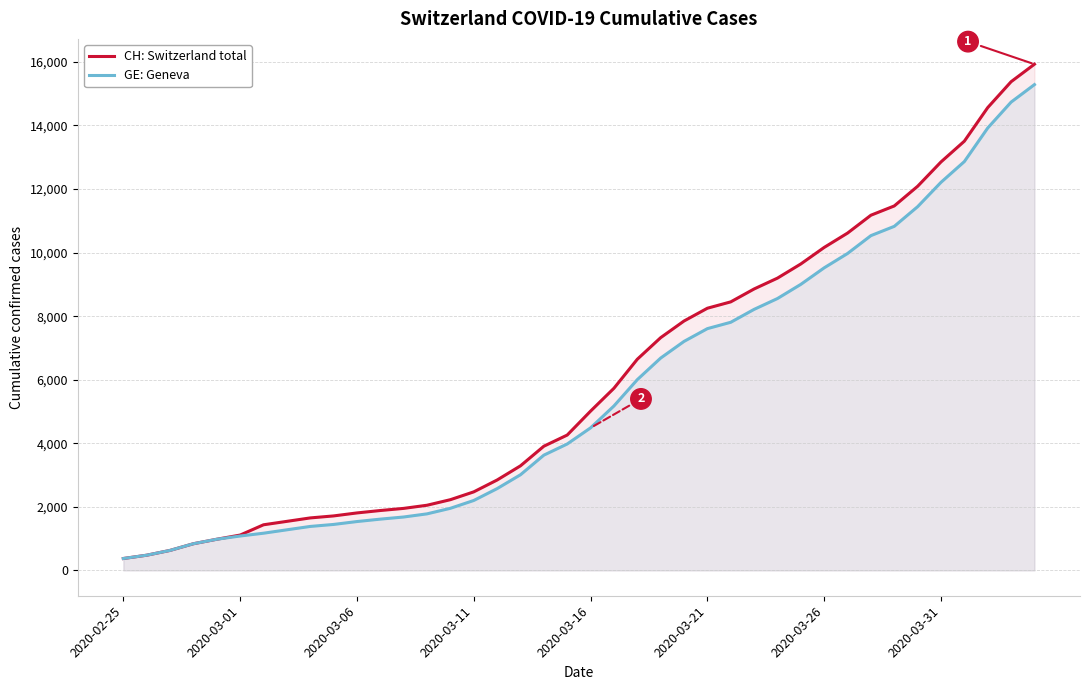

True or false: CH: Switzerland total and GE: Geneva cross at least once.

False